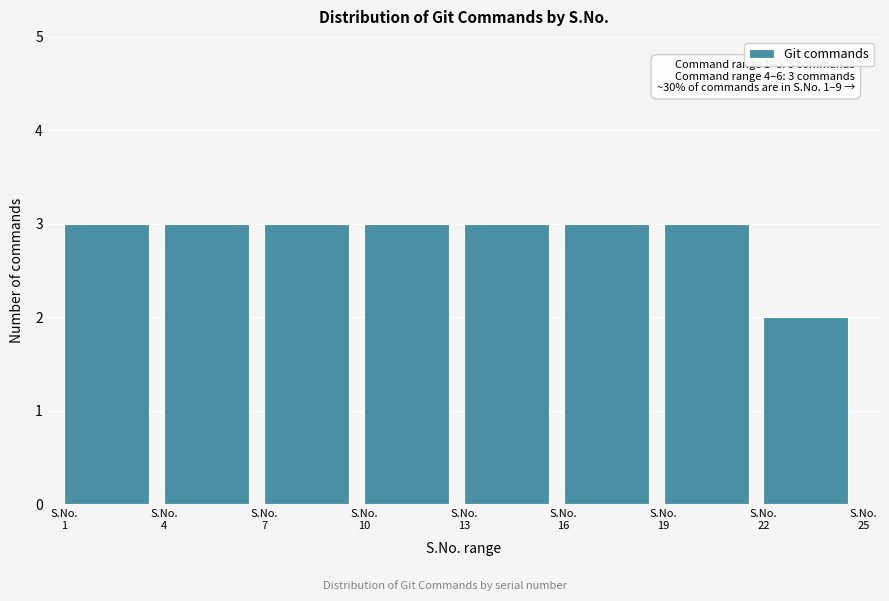

Reading right to left, list all the values displayed in this chart.

2	3	3	3	3	3	3	3